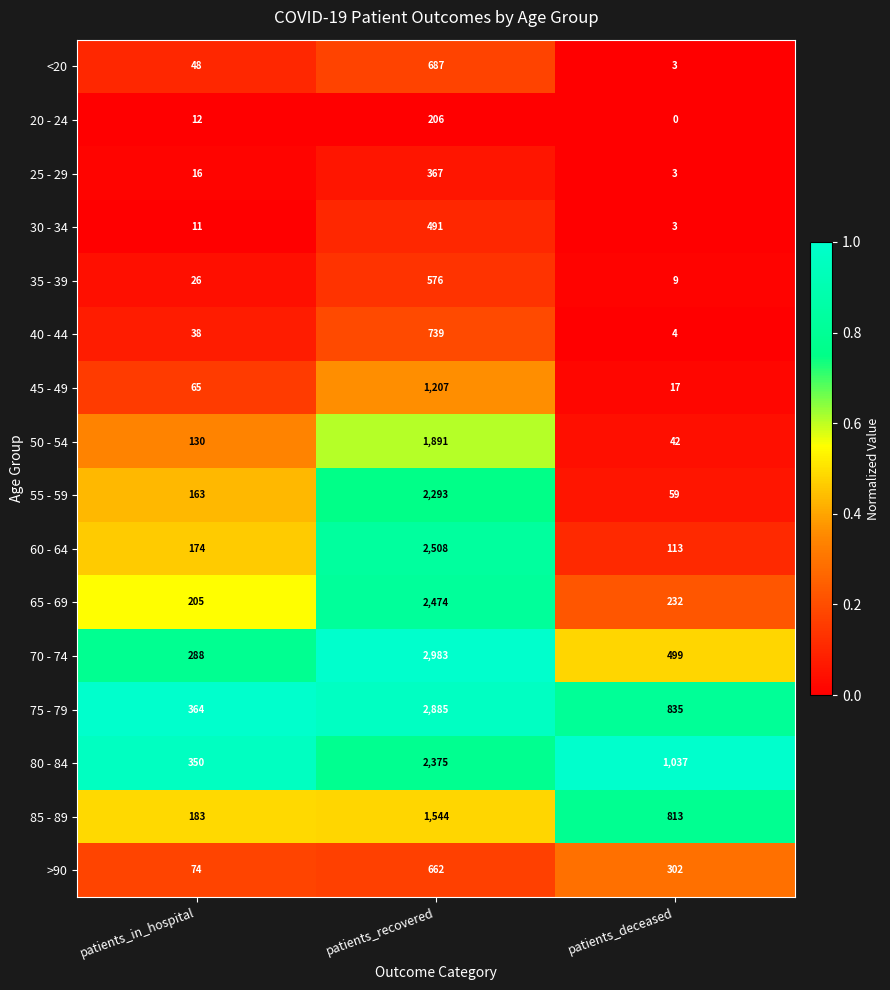

At how many categories does at least one series exceed 0?

3